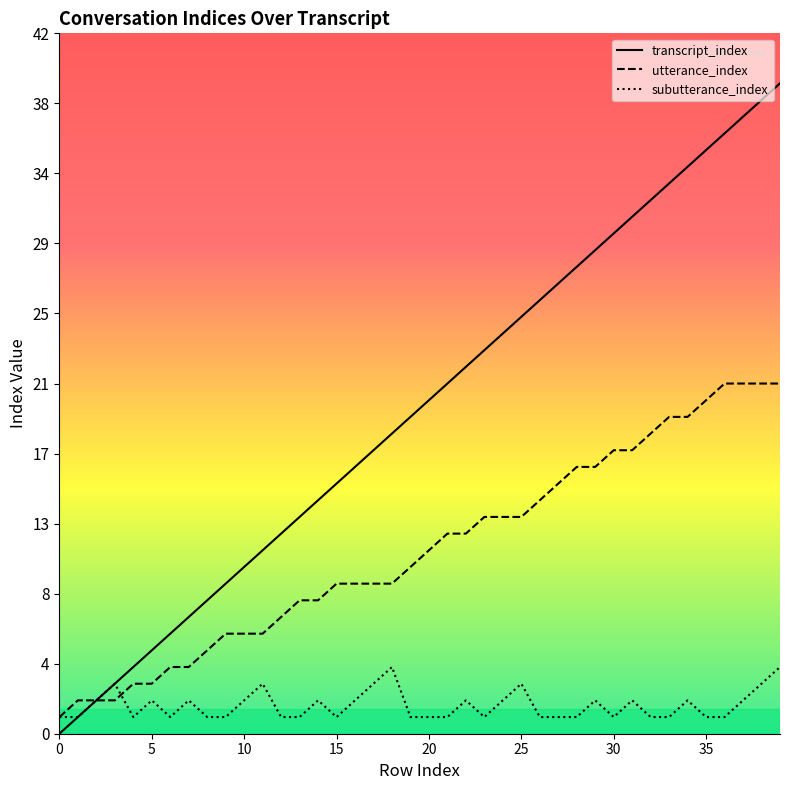

What is the difference between the highest and lowest values at 10?

8